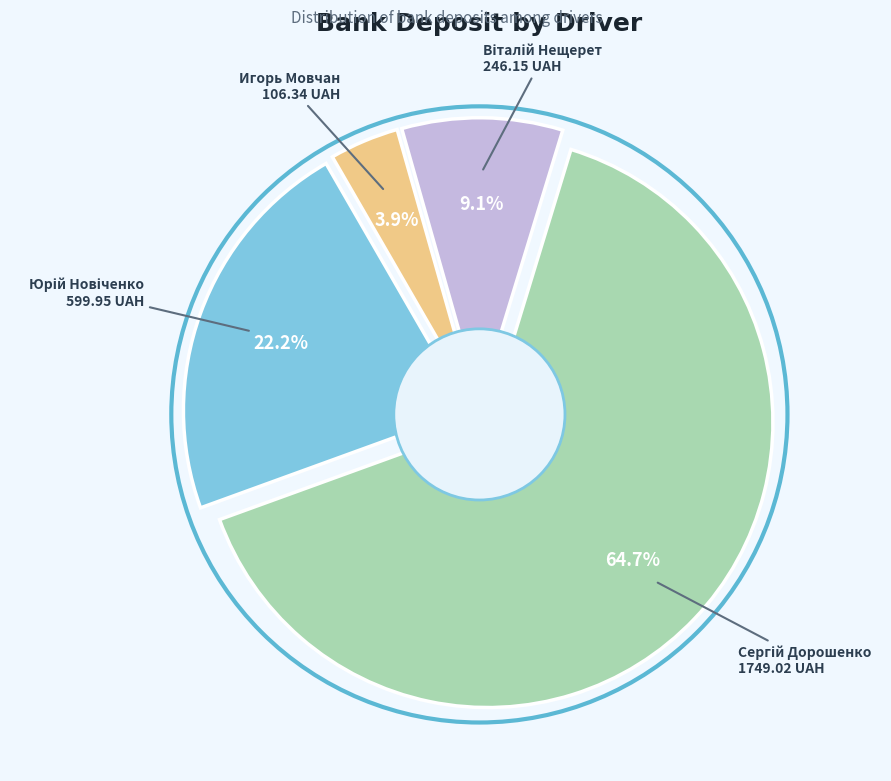

Which slice is the largest?

Сергій Дорошенко